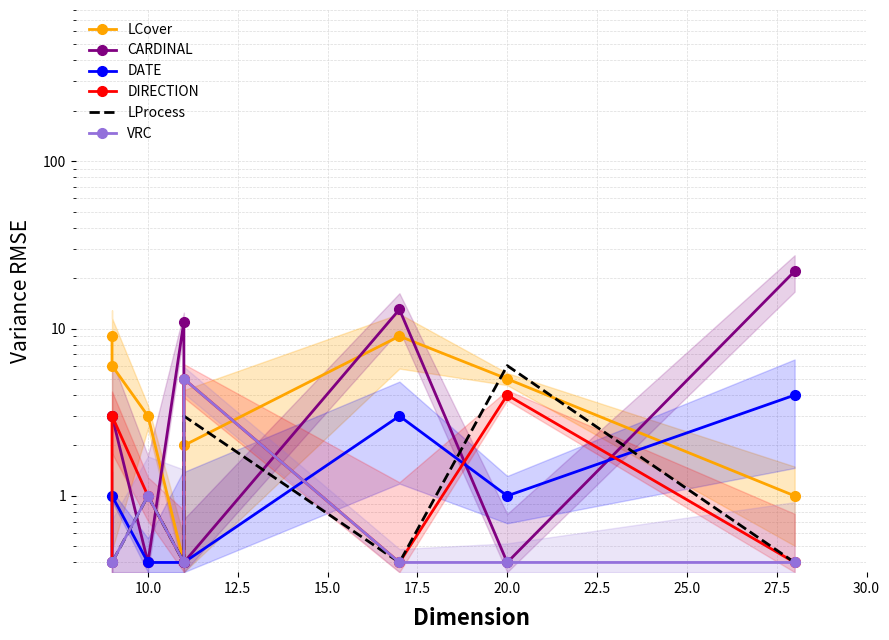

True or false: CARDINAL and DATE intersect in this chart.

True